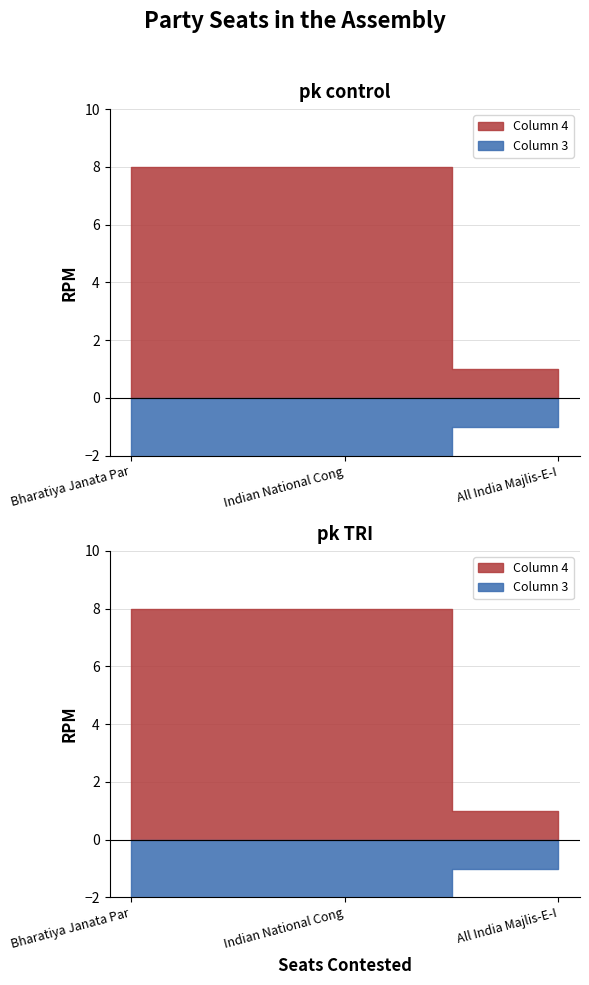

What is the sum of all Column 4 values?

17